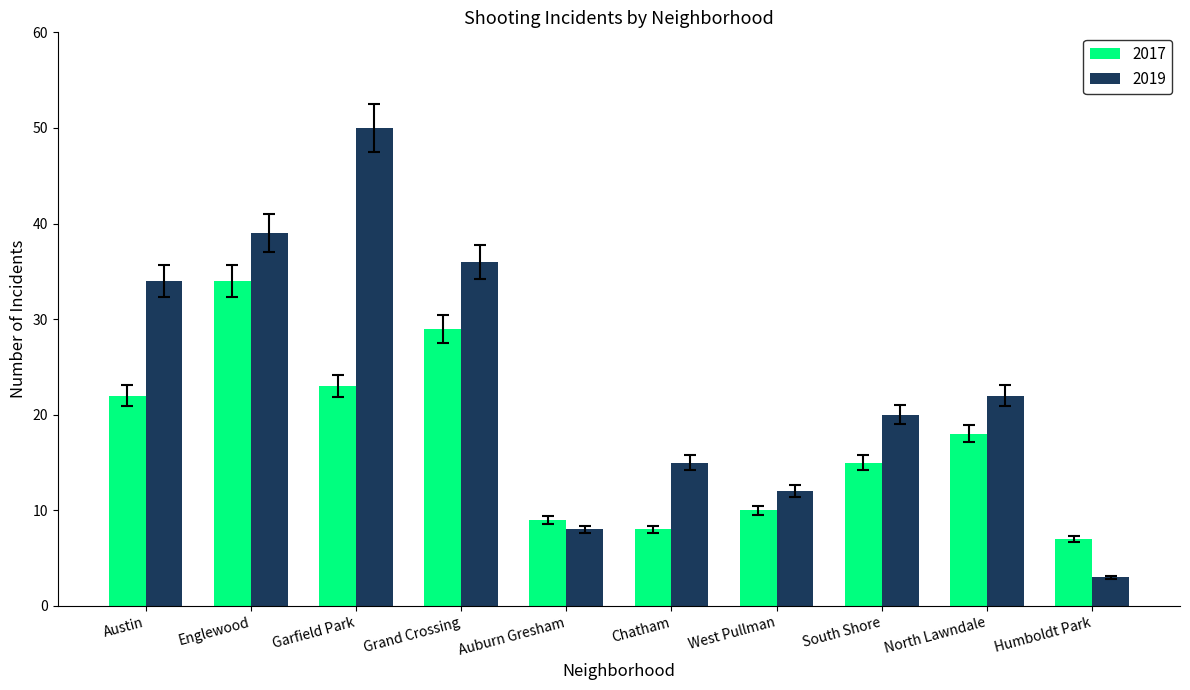

At which label is 2019 closest to 26?

North Lawndale